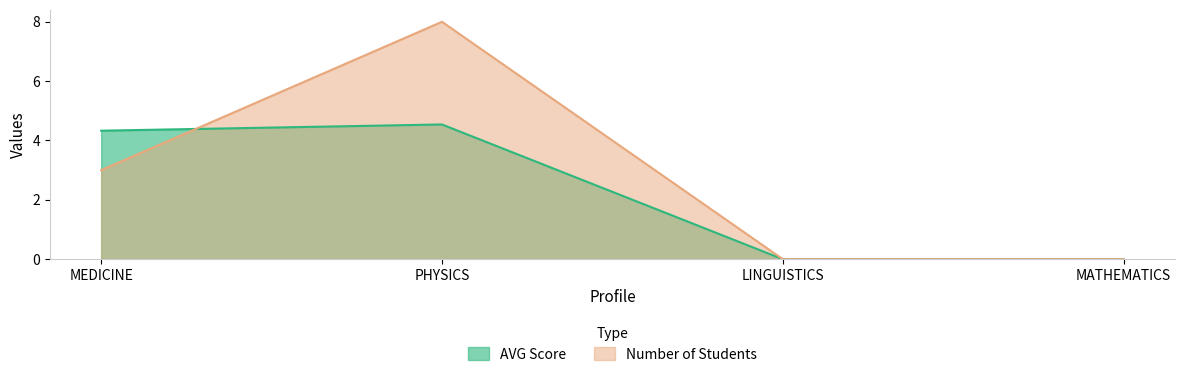

How many intersections are there between Number of Students and AVG Score?

1